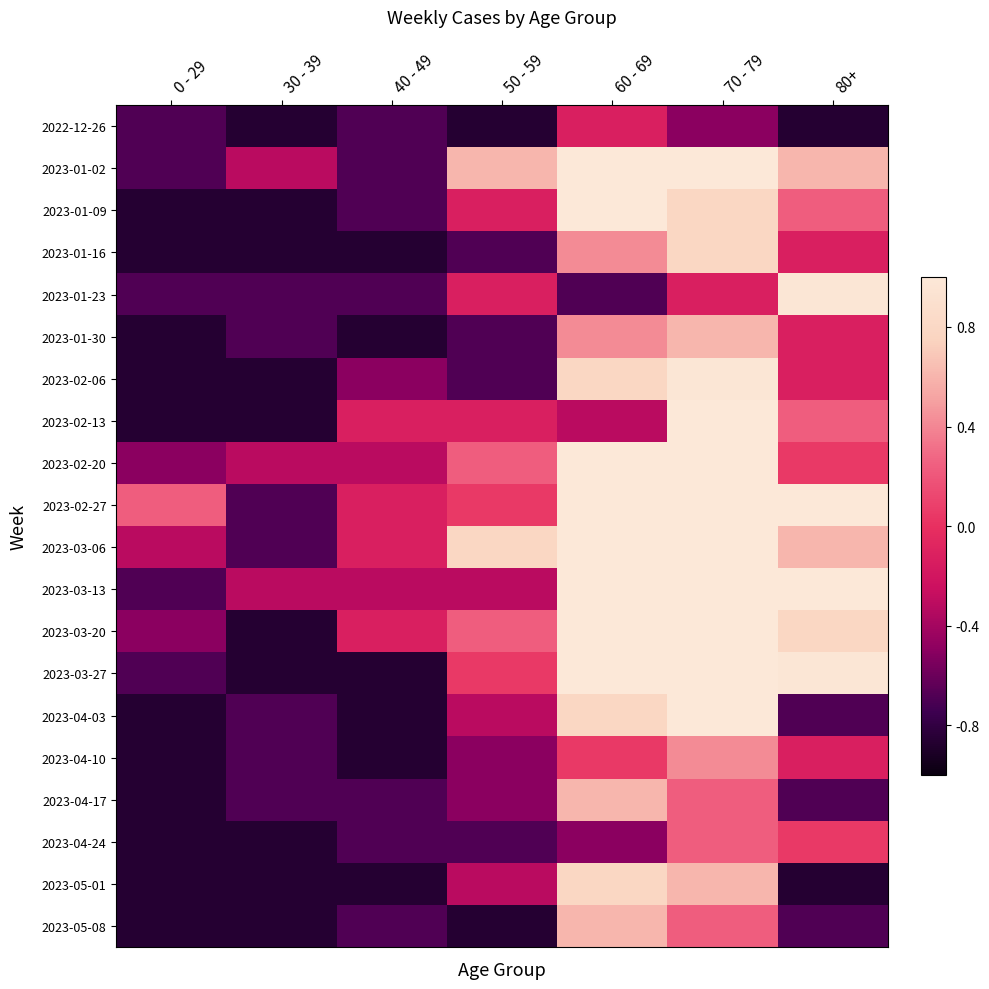

What is the total value across all series at 0 - 29?

-14.0